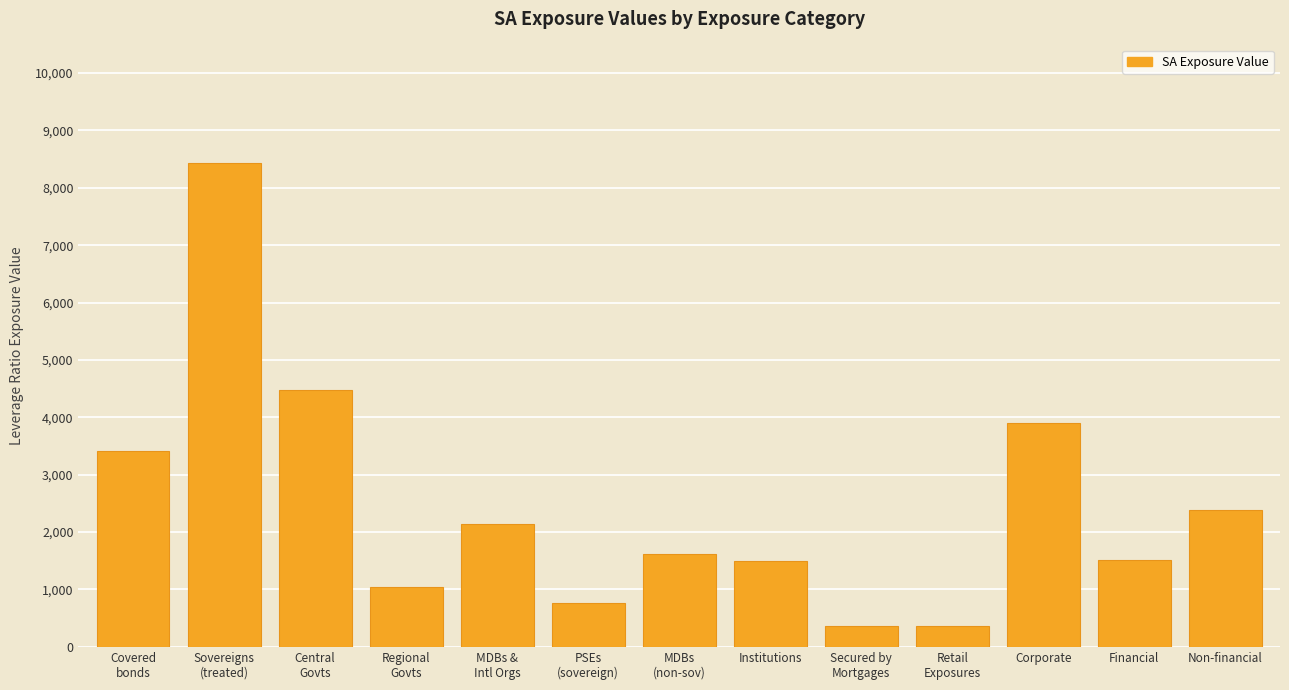

The chart shows a value of 2249 at Corporate. True or false?

False